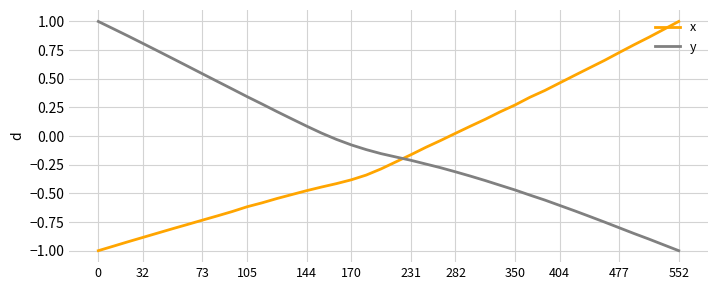

How many times do x and y cross each other?

1